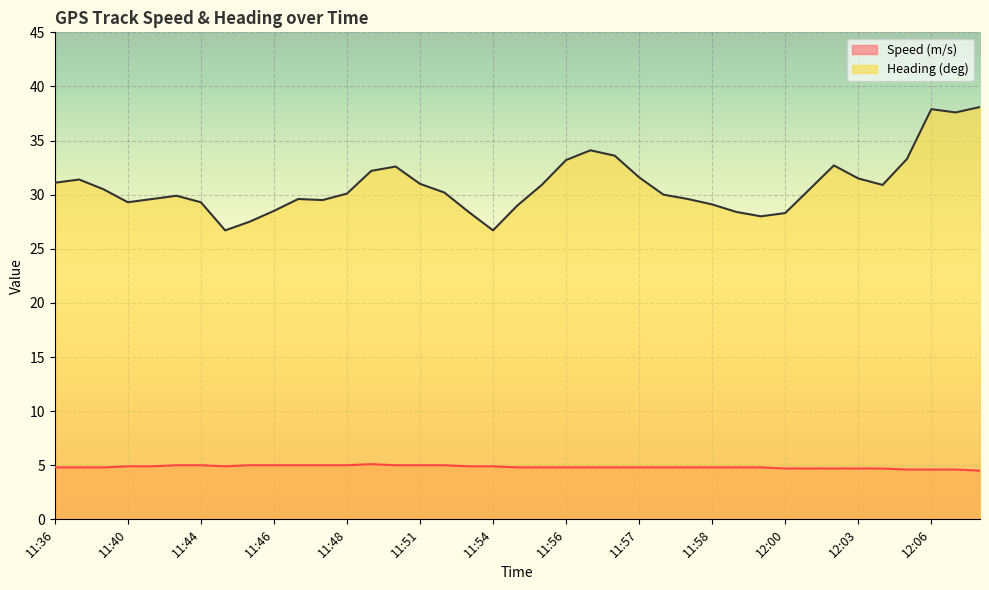

What is the spread (max minus min) of values at 11:57?

26.8